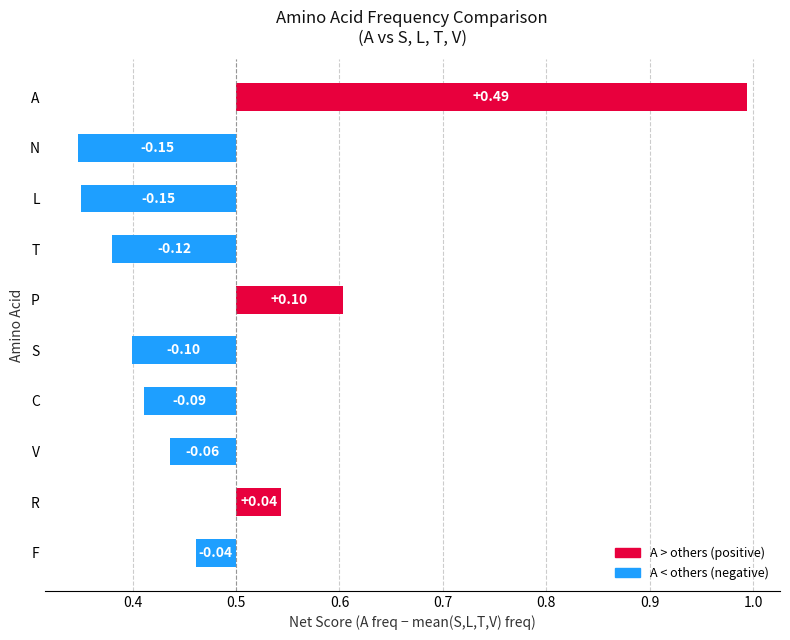

Is it true that the value at L is -0.1?

True